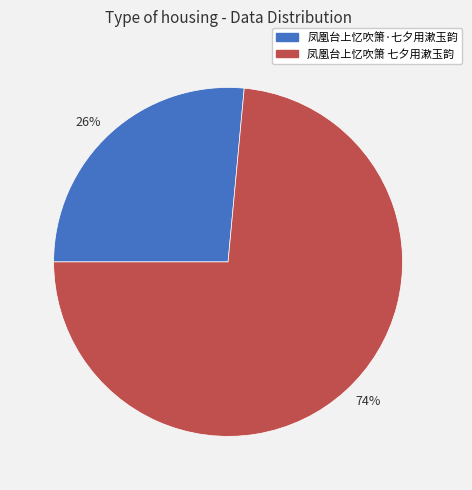

Which has a higher value, 26% or 74%?

74%